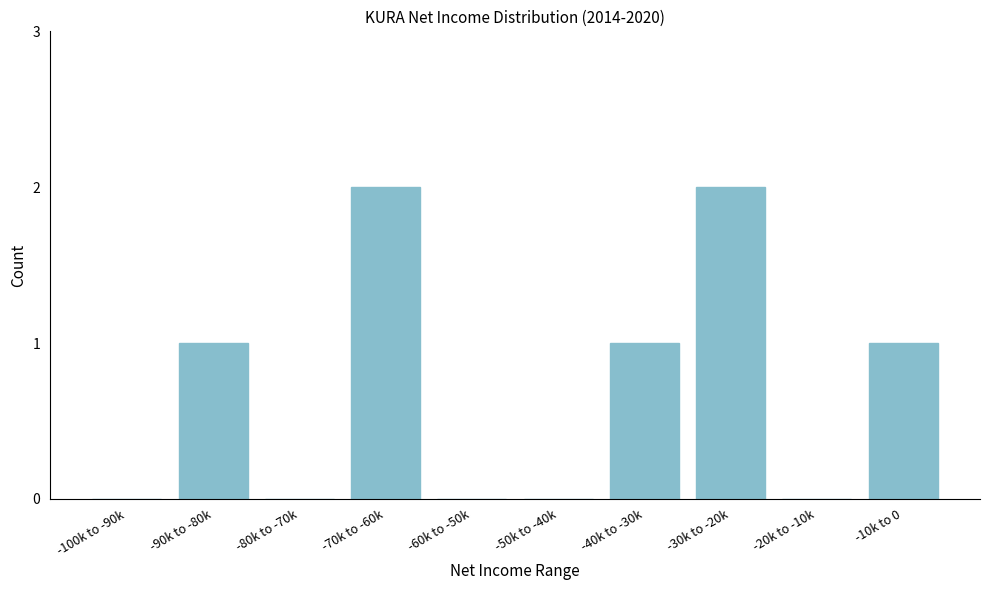

Reading right to left, what are all the values shown in this chart?

-10k to 0=1	-20k to -10k=0	-30k to -20k=2	-40k to -30k=1	-50k to -40k=0	-60k to -50k=0	-70k to -60k=2	-80k to -70k=0	-90k to -80k=1	-100k to -90k=0